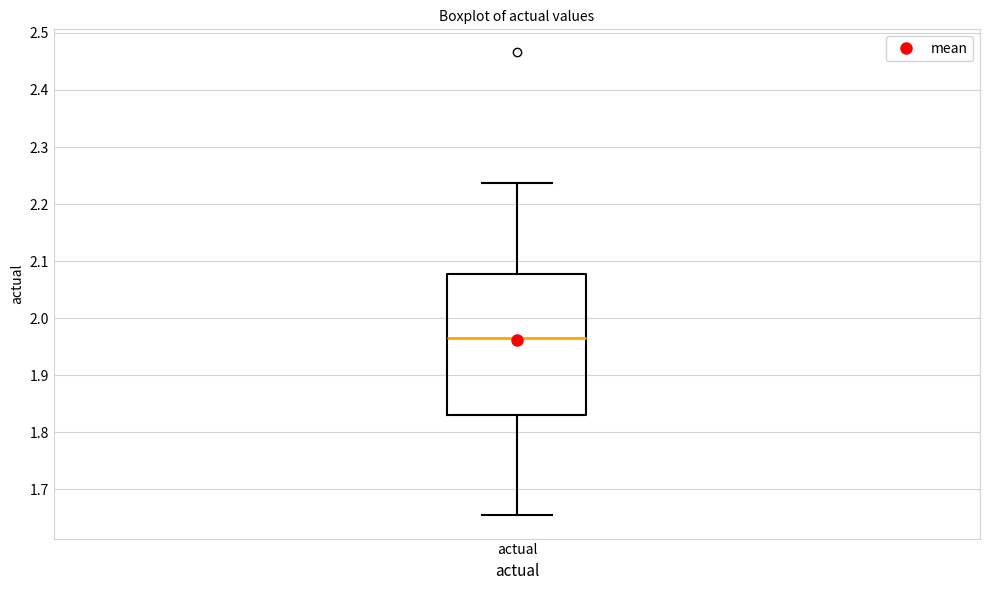

Transcribe this box plot: give where the median line is, the range the box spans, and where the two whiskers end, as read against the y-axis. The values are not printed on the chart, so give them approximately, as read against the axis.

median 1.96, box 1.83 to 2.08, whiskers 1.65 to 2.24